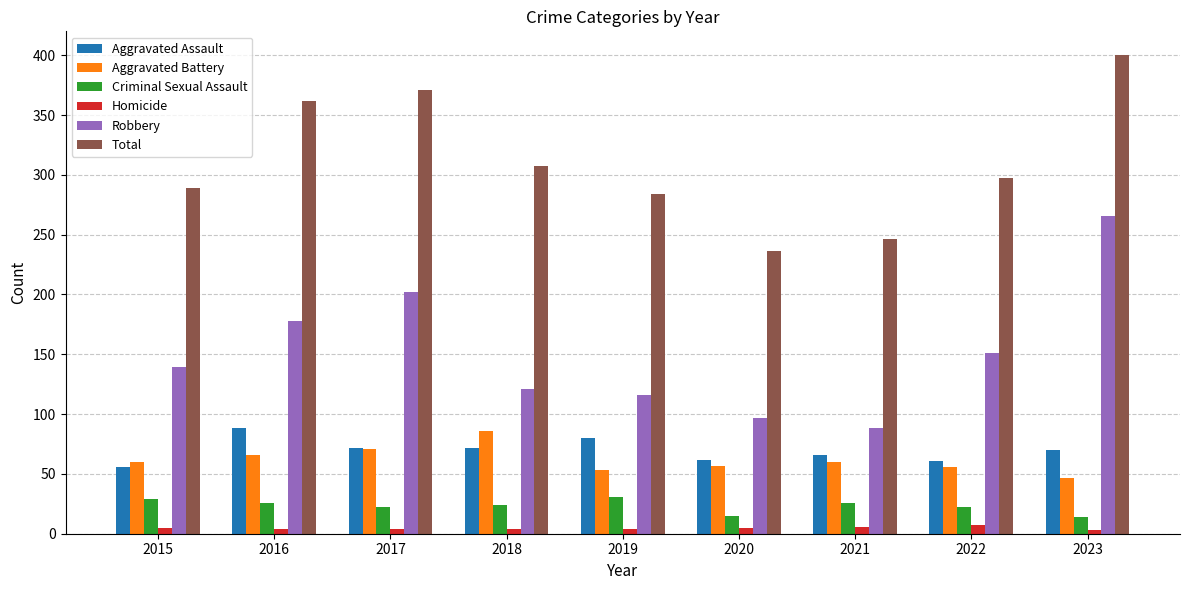

Are the bars grouped side by side (vs. stacked)?

Yes